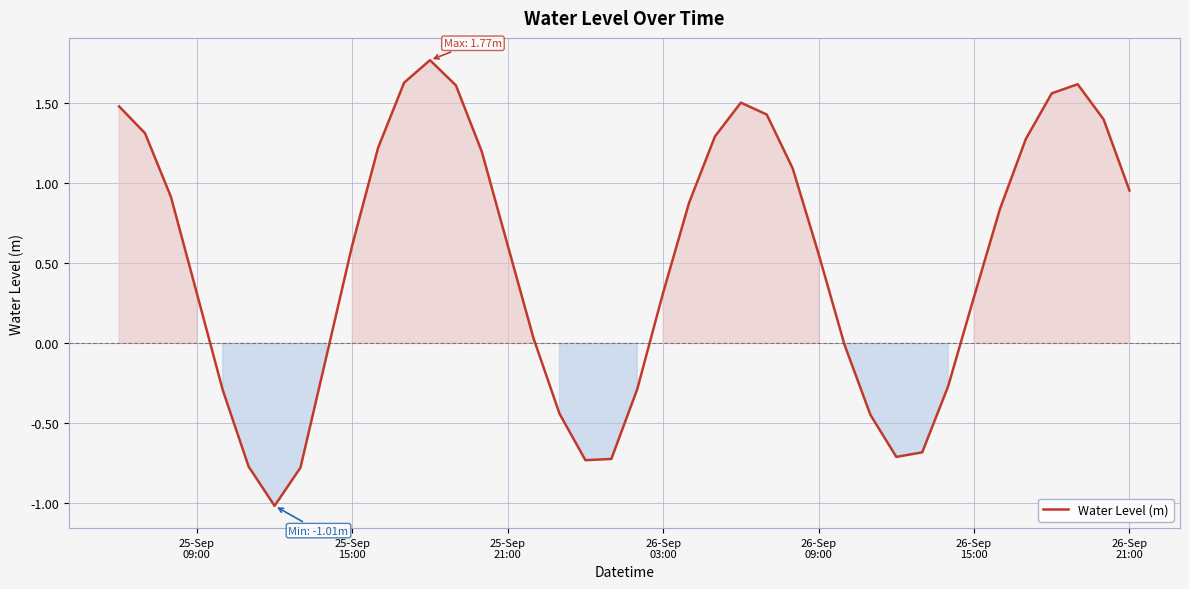

What is the minimum value shown in the chart?

-1.0